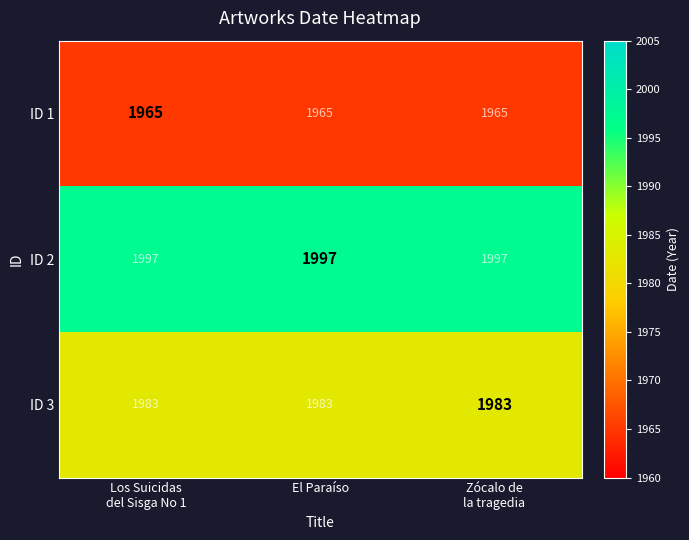

At Los Suicidas
del Sisga No 1, list the series in order from largest to smallest.

ID 2, ID 3, ID 1